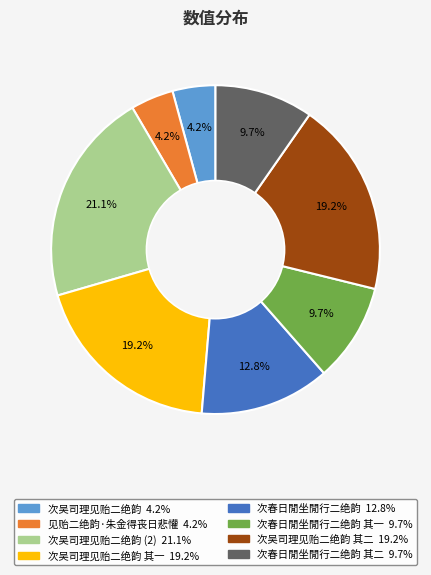

Is there any slice that represents more than half of the pie?

No